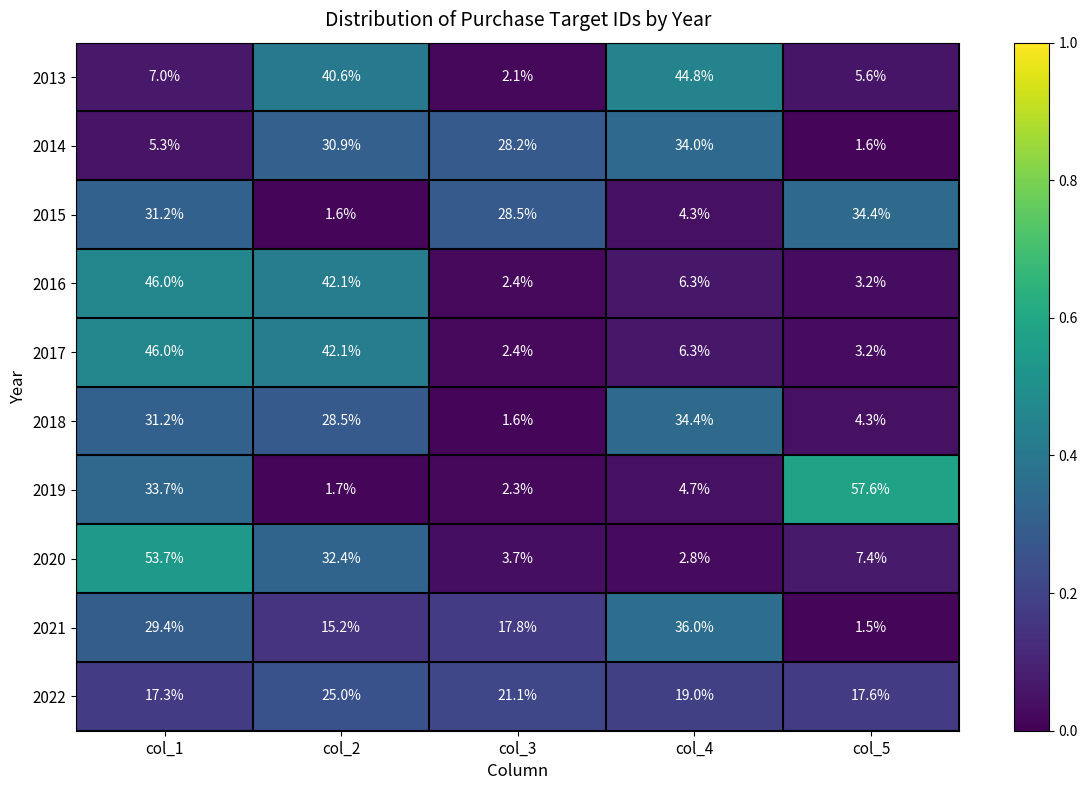

Which series changed the most between col_1 and col_3?

2020